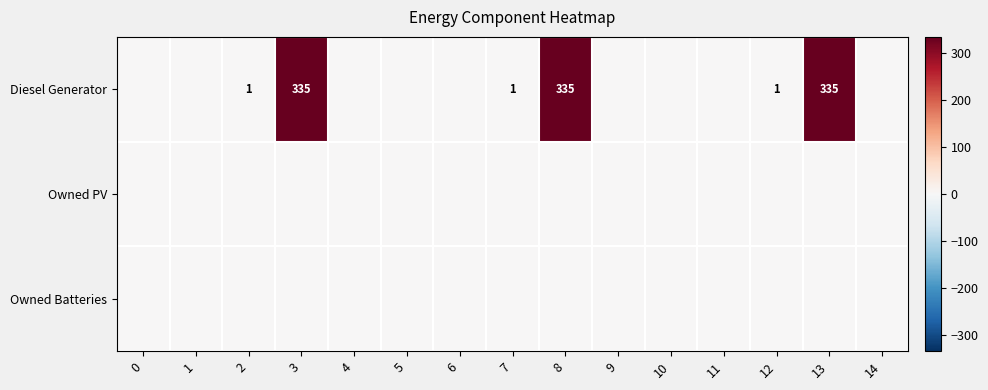

Between 8 and 11, which is larger?

8